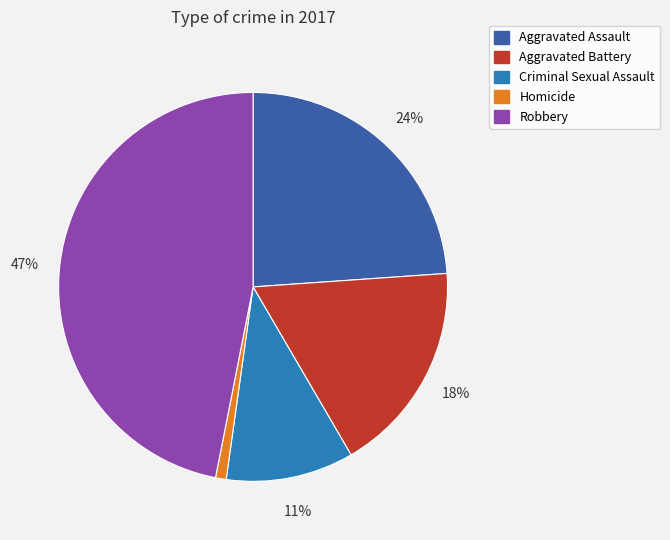

Rank the categories by value from highest to lowest.

Robbery, Aggravated Assault, Aggravated Battery, Criminal Sexual Assault, Homicide